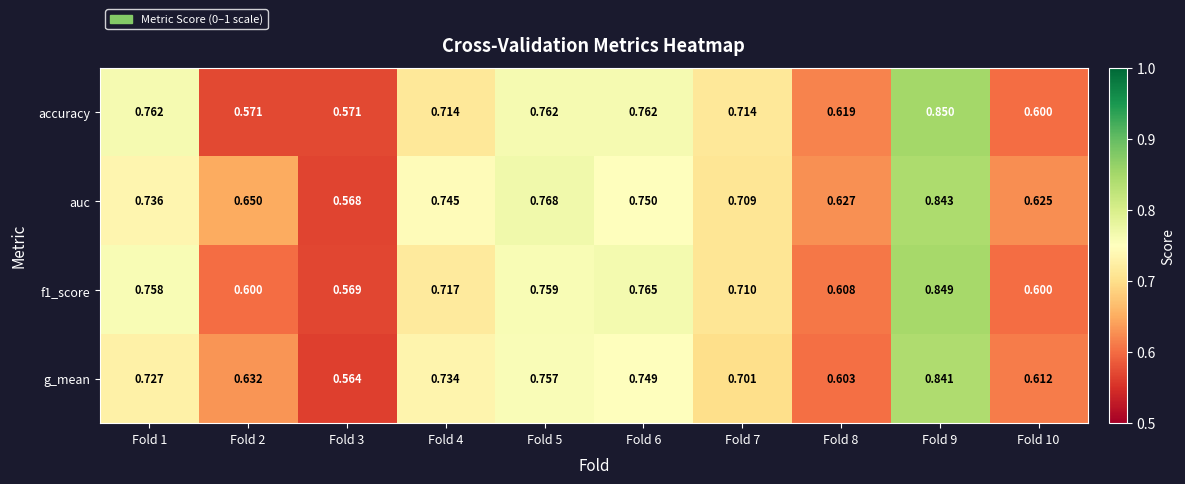

Is the value of f1_score at Fold 3 greater than the value of g_mean at Fold 5?

No